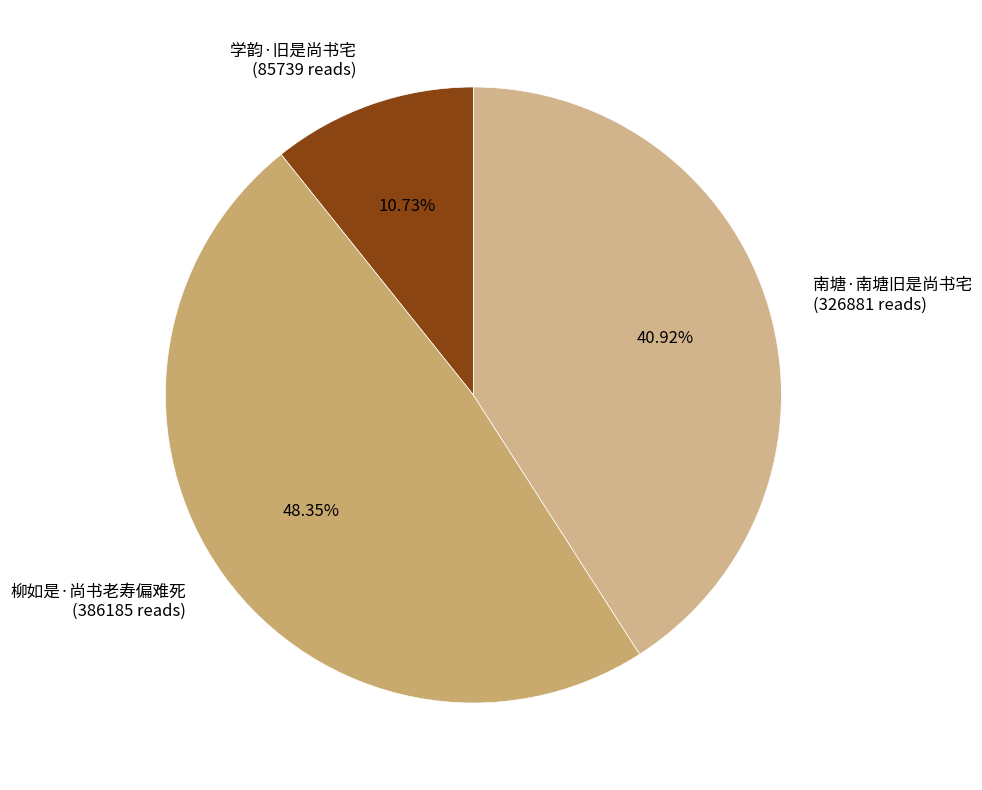

Is the sum of 南塘·南塘旧是尚书宅 and 柳如是·尚书老寿偏难死 greater than half?

Yes